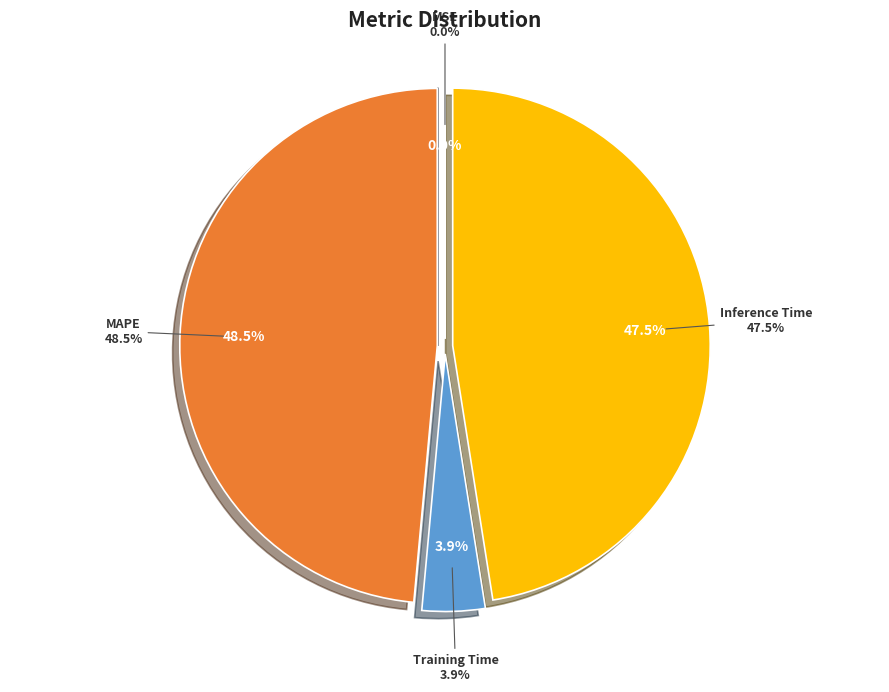

Rank the categories by value from highest to lowest.

MAPE, Inference Time, Training Time, MSE, SMAPE